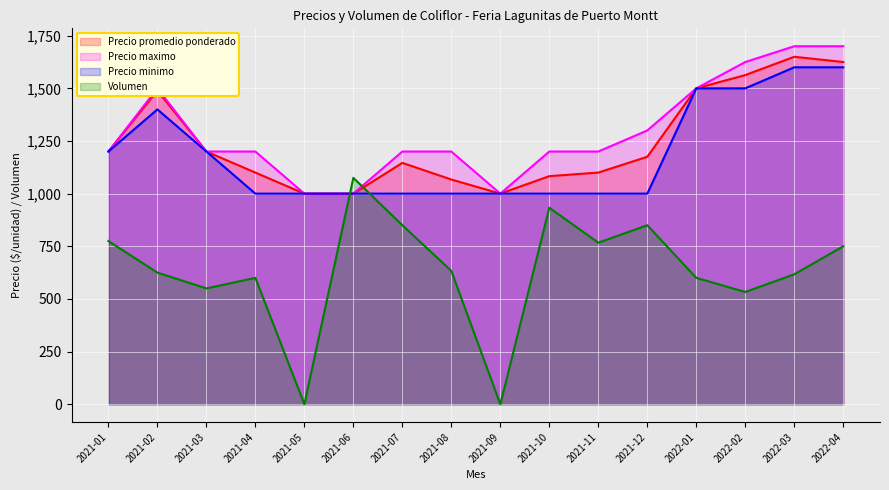

What is the value of the Precio minimo point at the 13th from the left?

1500